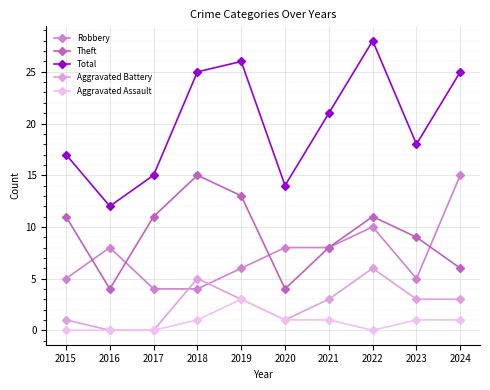

At which label does Aggravated Assault first exceed 1?

2019